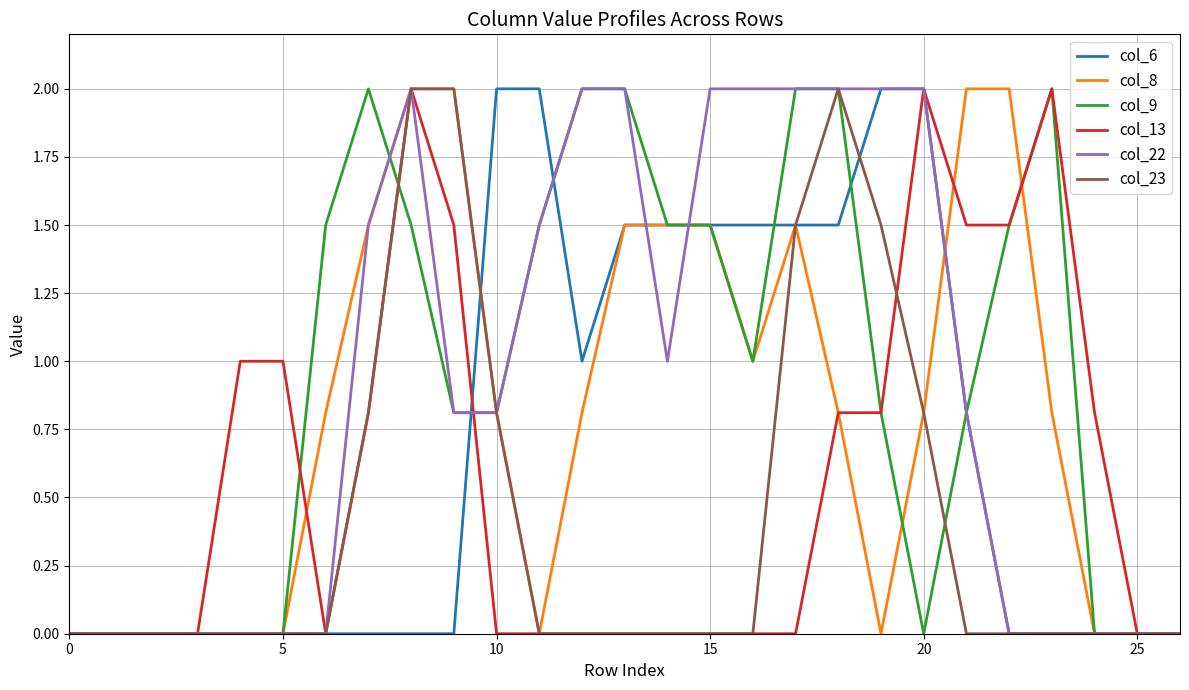

What is the maximum value shown in the chart?

2.0